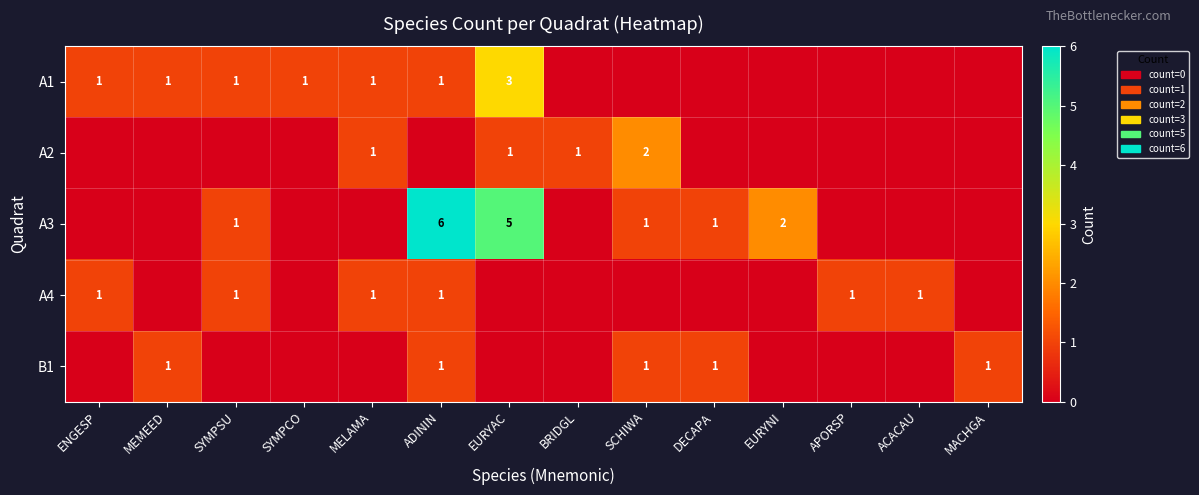

The value of A4 at MELAMA is 0. True or false?

False